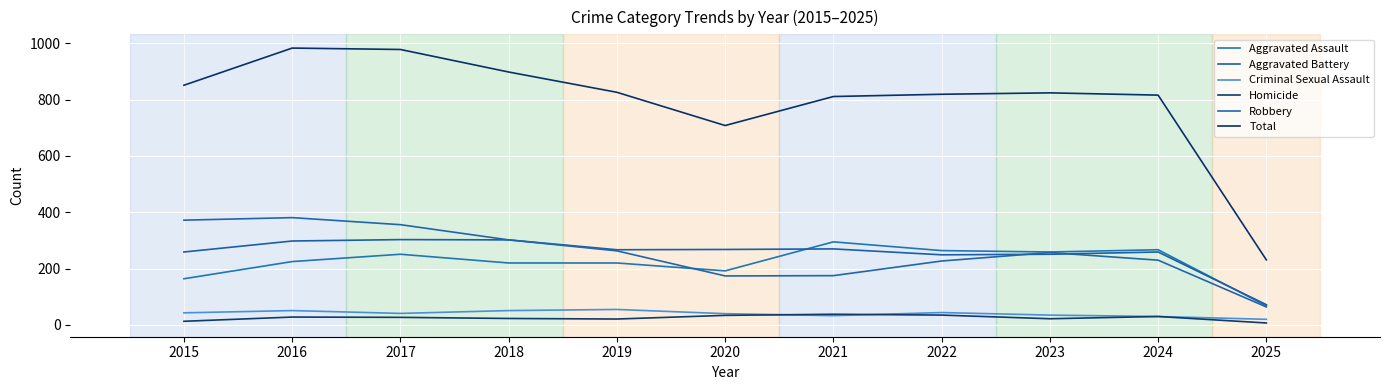

Is the value of Total at 2022 greater than the value of Homicide at 2023?

Yes